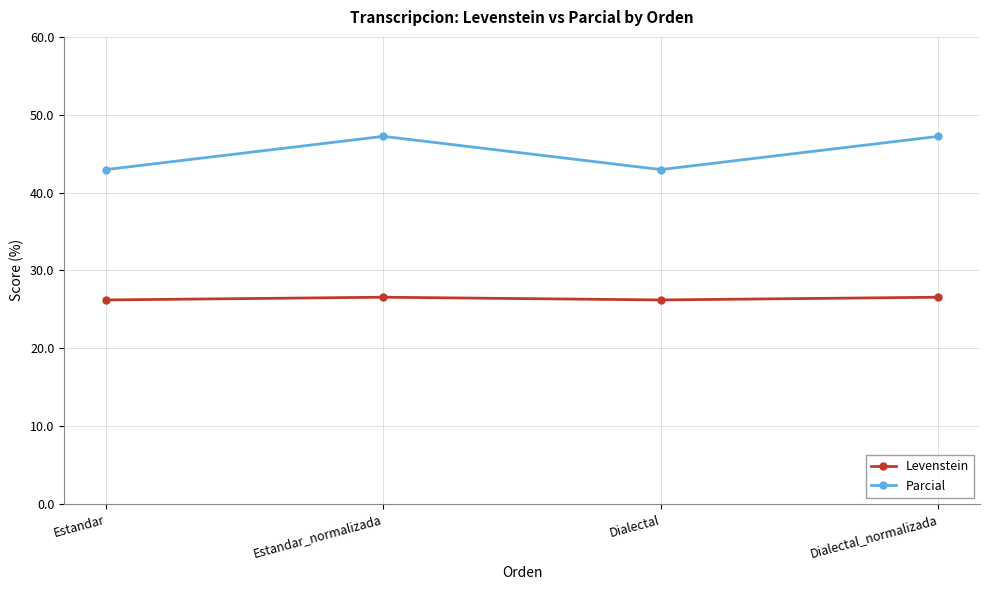

Count the number of categories in the chart.

4